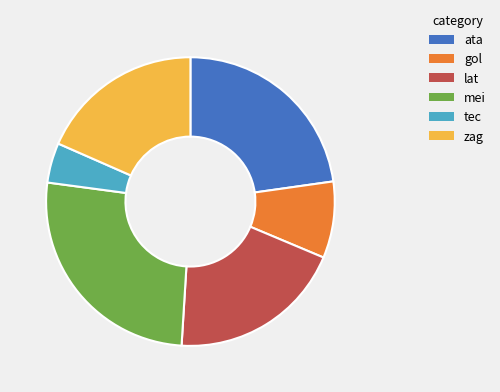

Approximately how many times larger is the value at ata compared to mei?

0.9